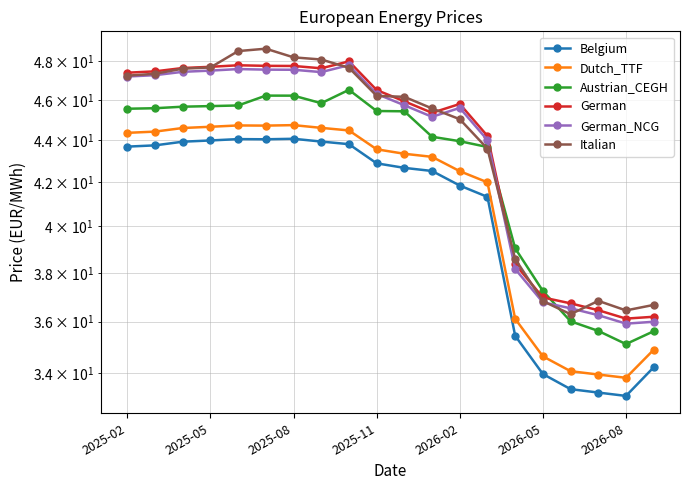

Reading right to left, transcribe all the data shown in this chart.

Belgium: 34.2	33.2	33.3	33.4	34.0	35.4	41.3	41.8	42.5	42.7	42.9	43.8	43.9	44.1	44.0	44.1	44.0	43.9	43.7	43.7
Dutch_TTF: 34.9	33.8	34.0	34.1	34.6	36.1	42.0	42.5	43.2	43.3	43.6	44.5	44.6	44.7	44.7	44.7	44.7	44.6	44.4	44.4
Austrian_CEGH: 35.6	35.1	35.6	36.0	37.2	39.0	43.7	43.9	44.2	45.4	45.4	46.5	45.8	46.2	46.2	45.7	45.7	45.7	45.6	45.6
German: 36.2	36.1	36.5	36.7	37.0	38.4	44.2	45.8	45.3	45.9	46.5	48.0	47.6	47.8	47.8	47.8	47.7	47.7	47.5	47.4
German_NCG: 36.0	35.9	36.3	36.5	36.8	38.2	44.0	45.6	45.1	45.7	46.3	47.8	47.4	47.6	47.6	47.6	47.5	47.5	47.3	47.2
Italian: 36.7	36.5	36.8	36.3	36.8	38.6	43.6	45.0	45.6	46.2	46.2	47.7	48.1	48.2	48.7	48.6	47.7	47.6	47.3	47.2